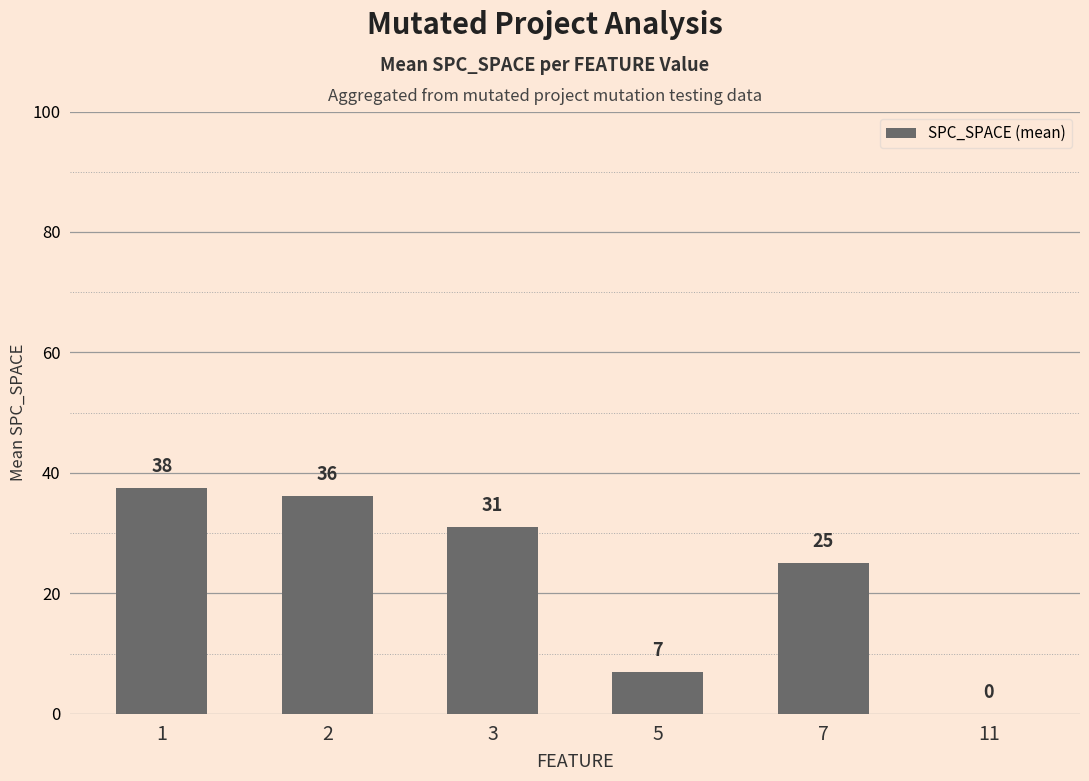

Is it true that the value at 2 is 64.0?

False